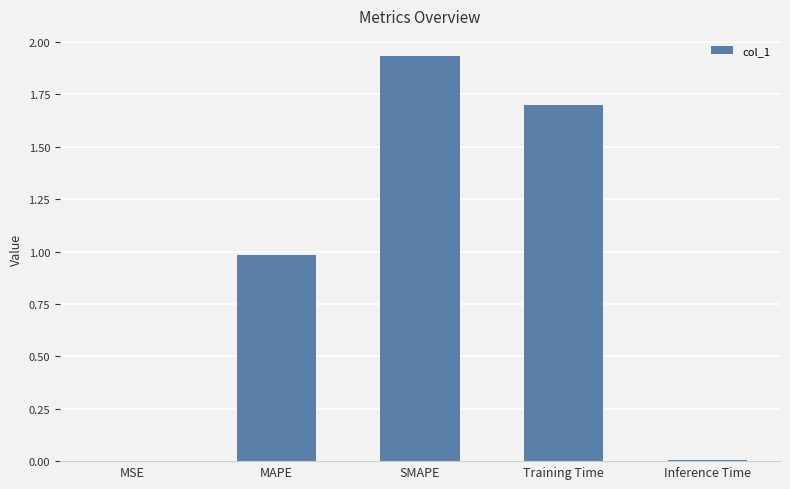

At which category does the chart reach its peak across all series?

SMAPE